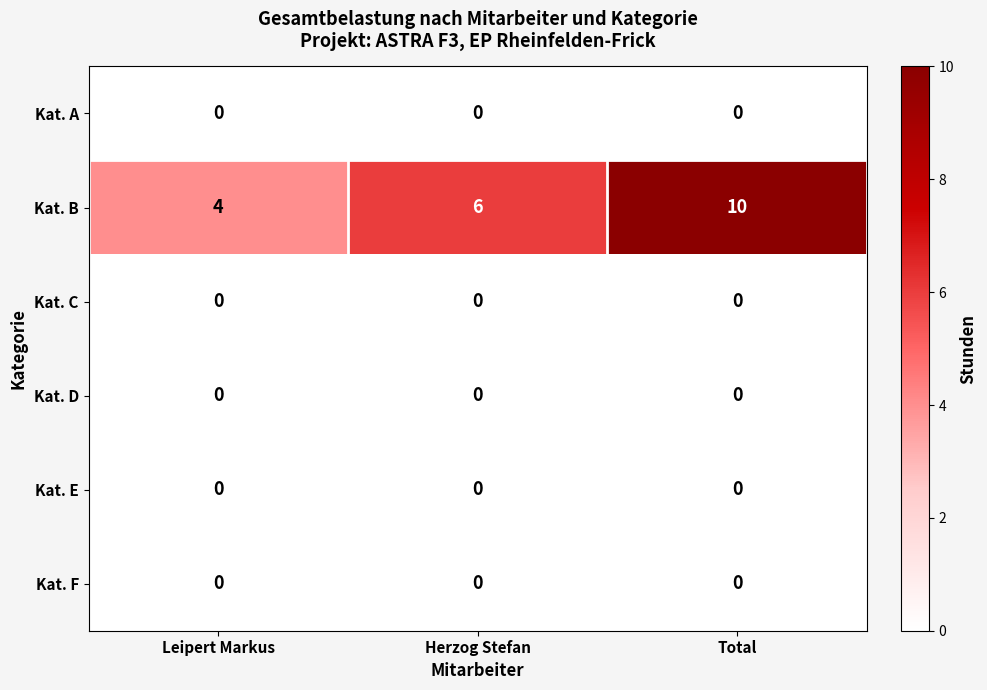

At which category does the chart reach its peak across all series?

Total